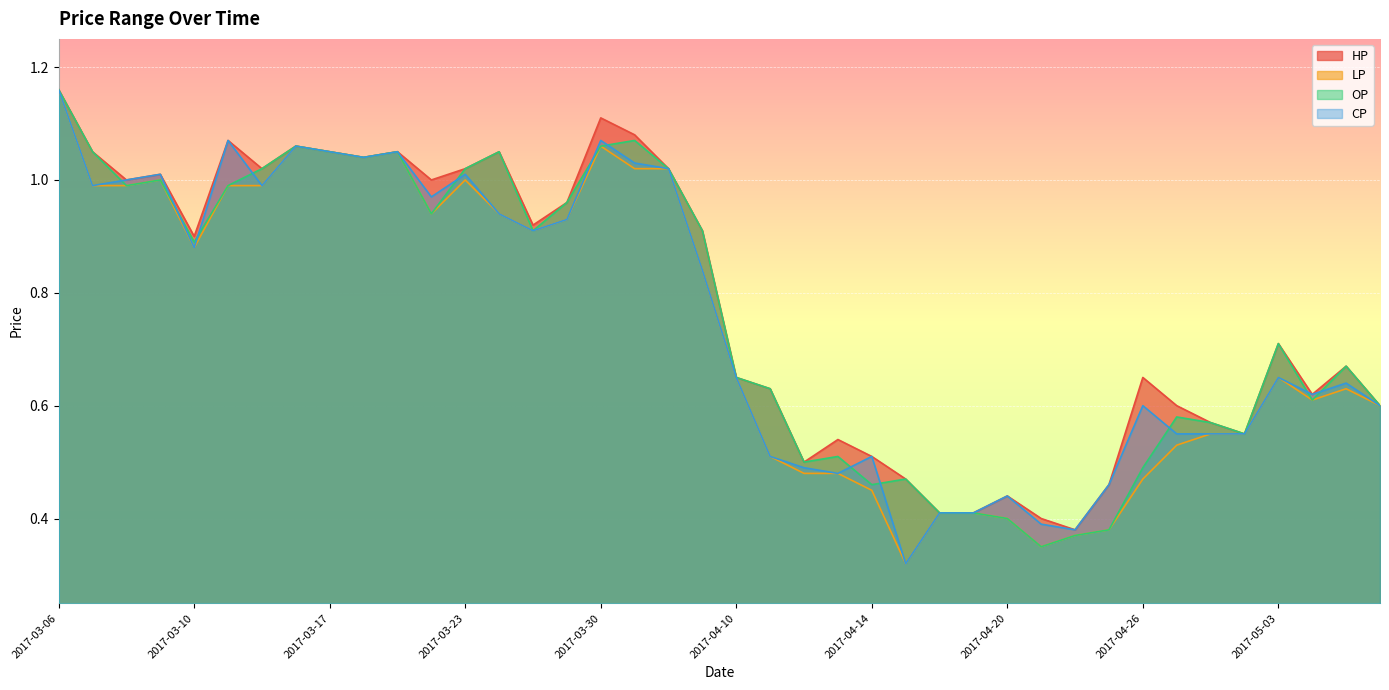

True or false: OP has a value of 0.6 at 2017-05-02.

True